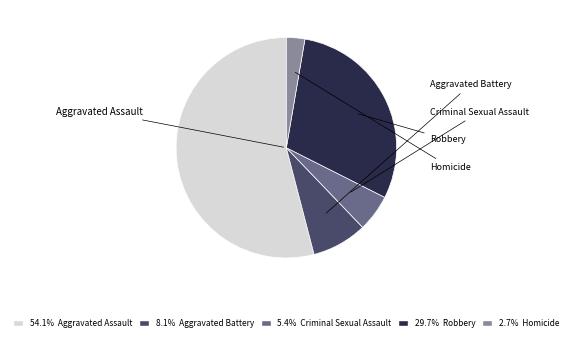

To the nearest percent, what is the combined percentage of Robbery and Aggravated Assault?

84%